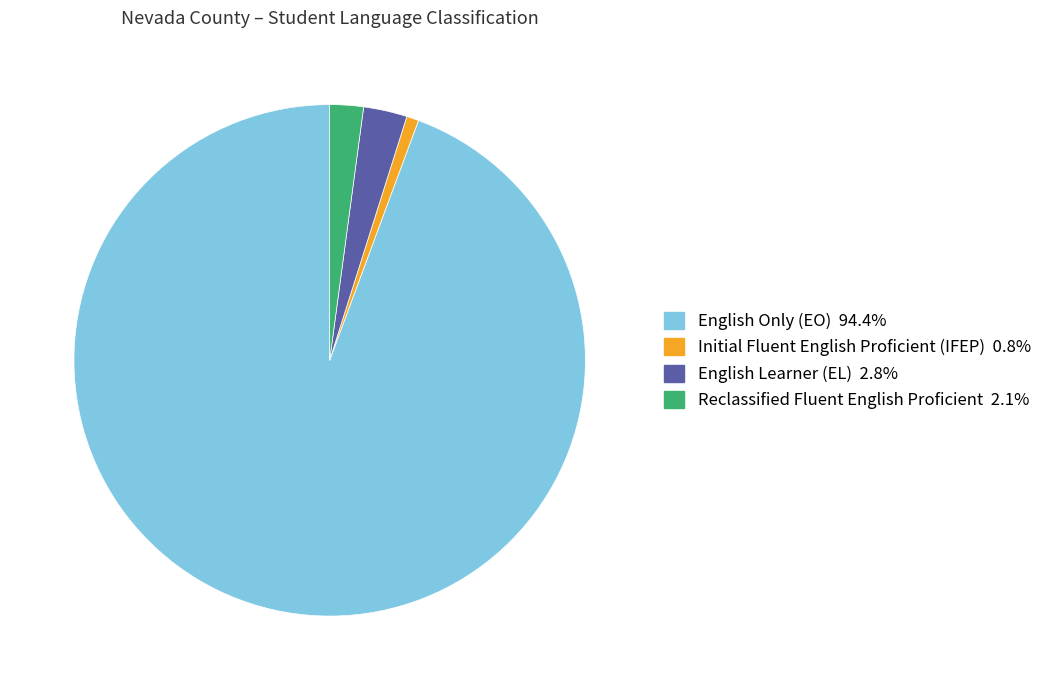

Is there a majority slice in this chart?

Yes